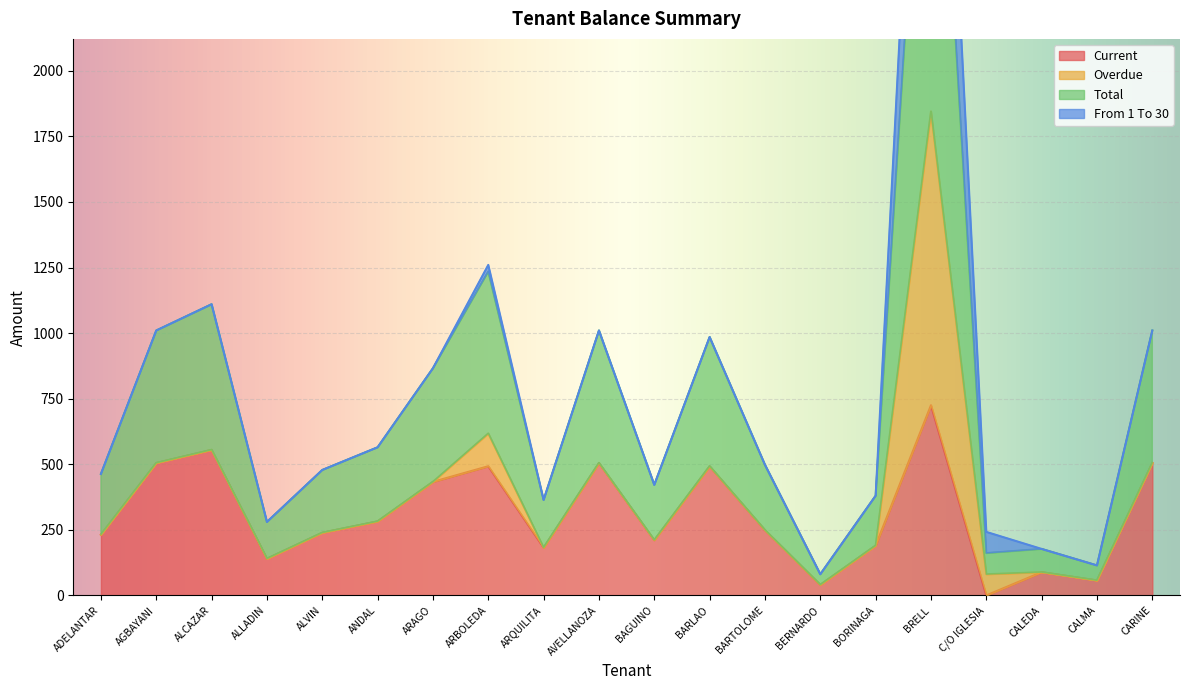

How many interior local peaks does the Current series have?

6